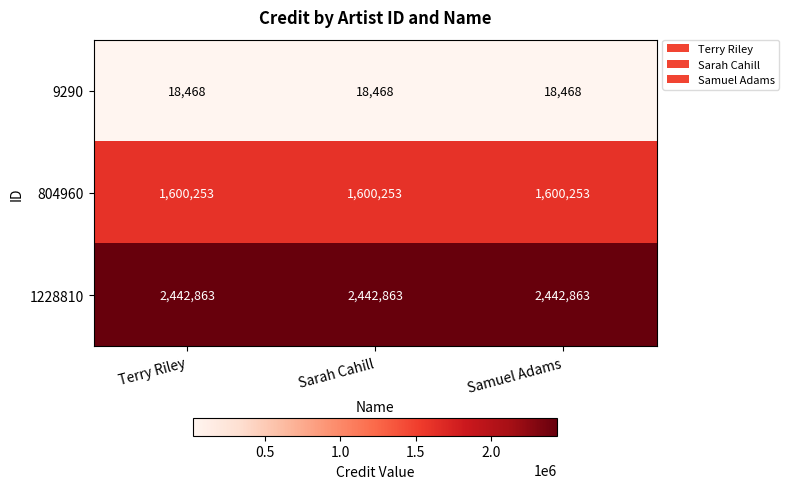

What is the maximum value for 9290?

18468